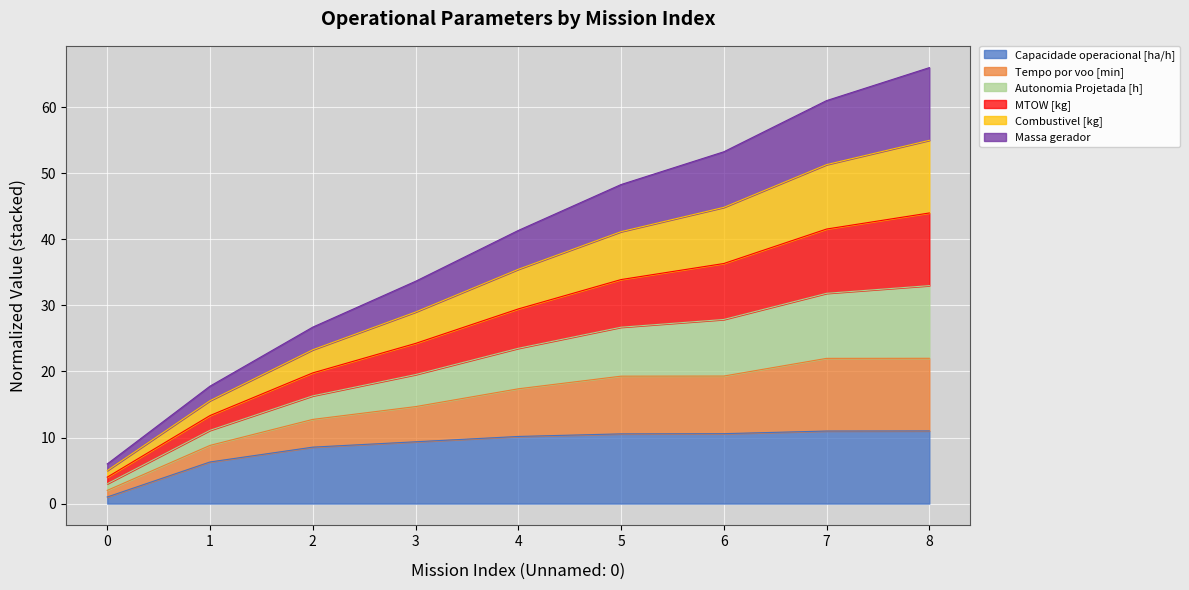

At which category is the sum across all series the highest?

8